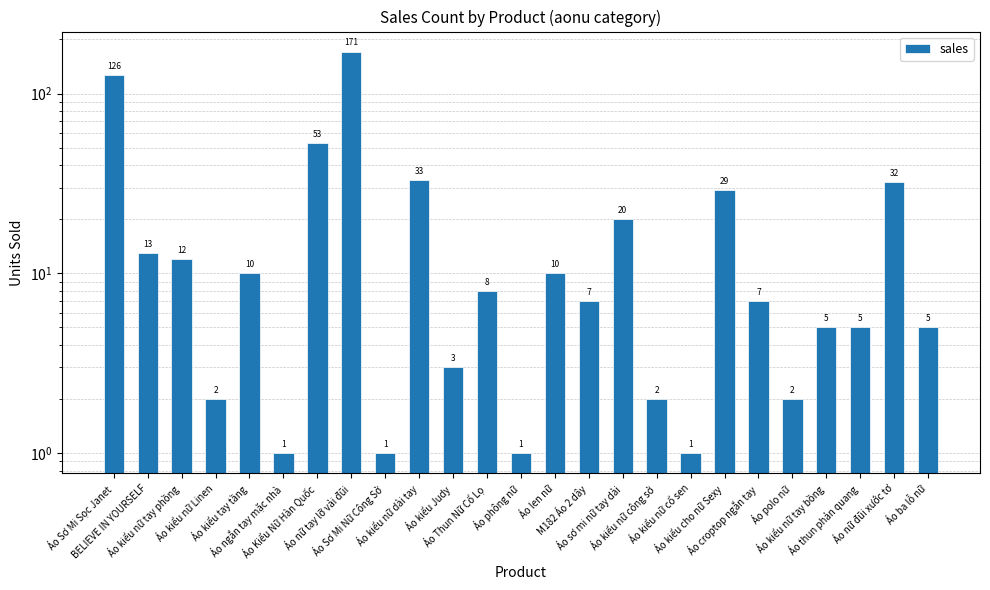

Which category has the lowest value across all series?

Áo ngắn tay mặc nhà